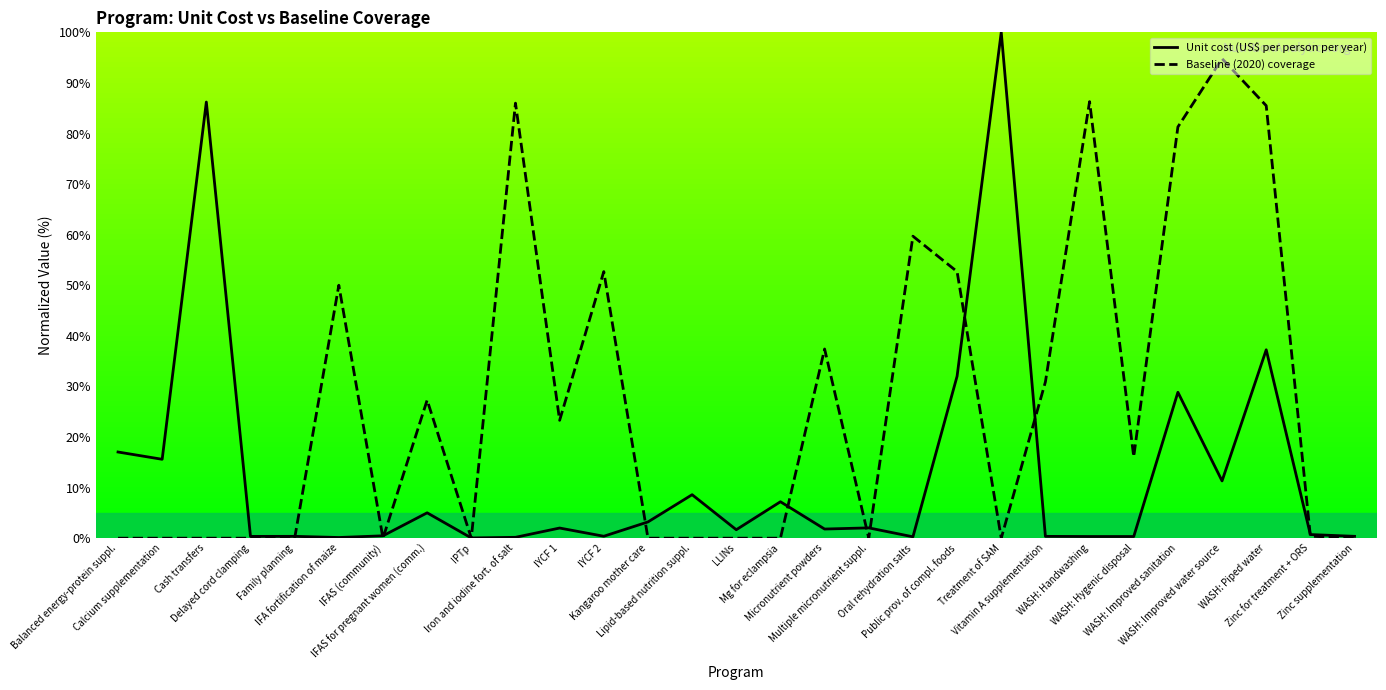

What is the total value across all series at Family planning?

0.4